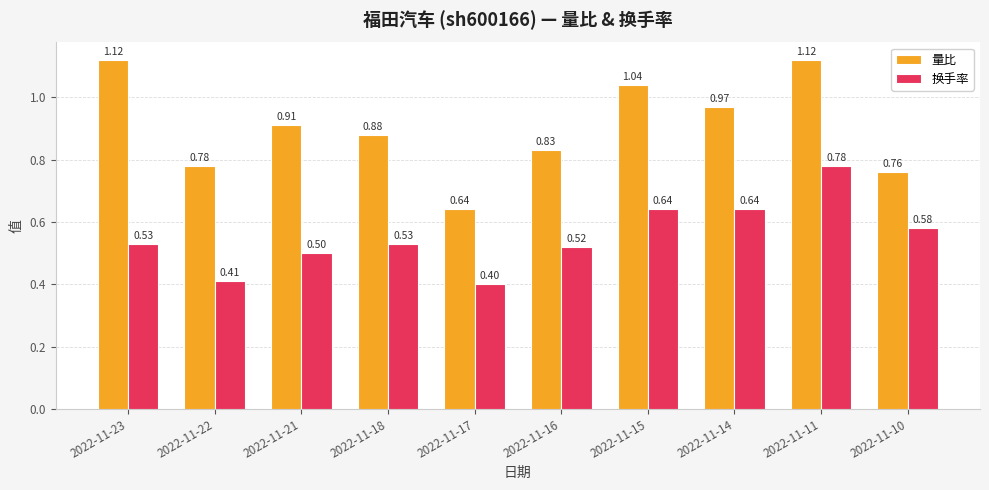

What are all the series names shown in the legend?

量比, 换手率